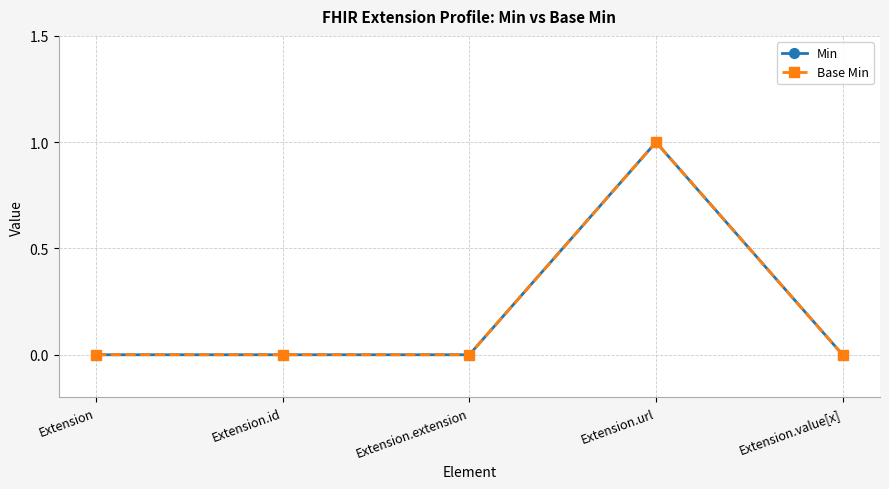

Is this an area chart (filled region under the line)?

No